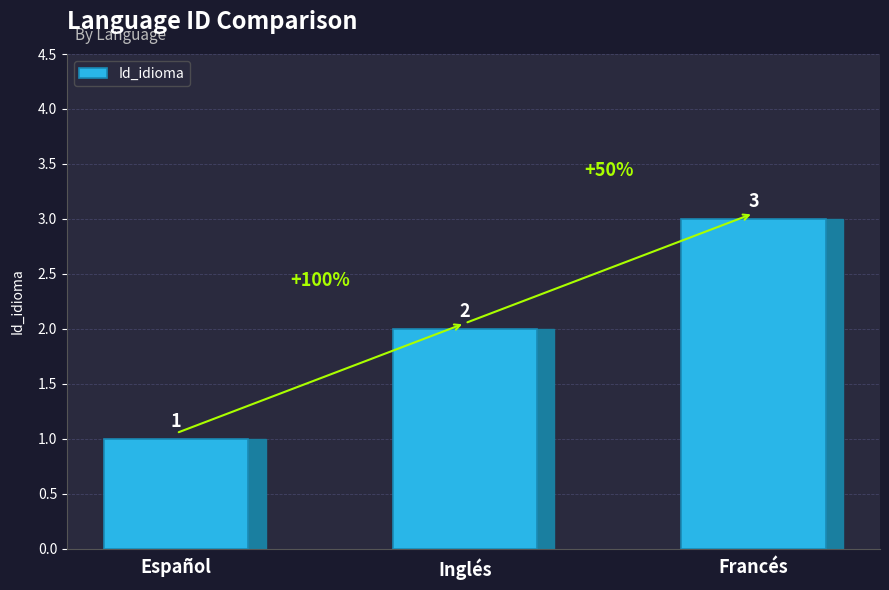

What is the greatest value displayed?

3